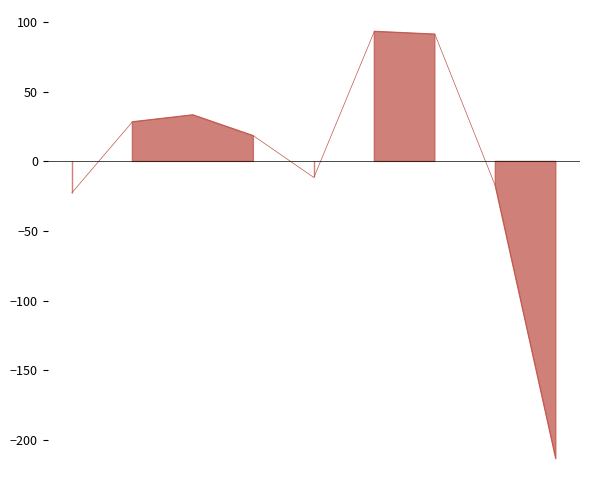

Does the chart display data point markers on the line(s)?

No